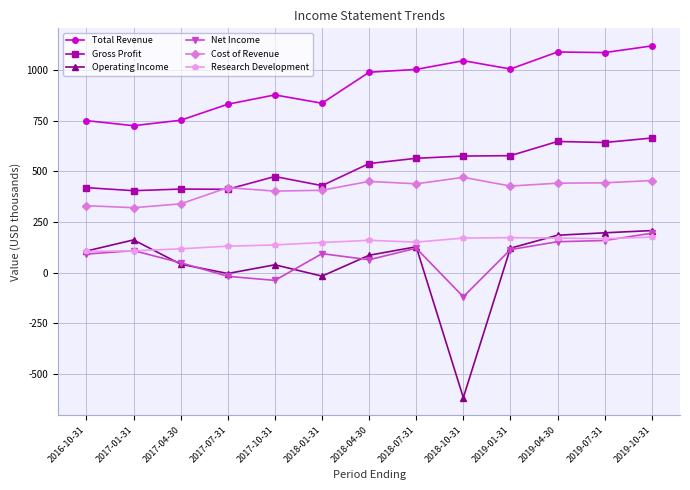

What is the label of the 13th point from the left?

2019-10-31